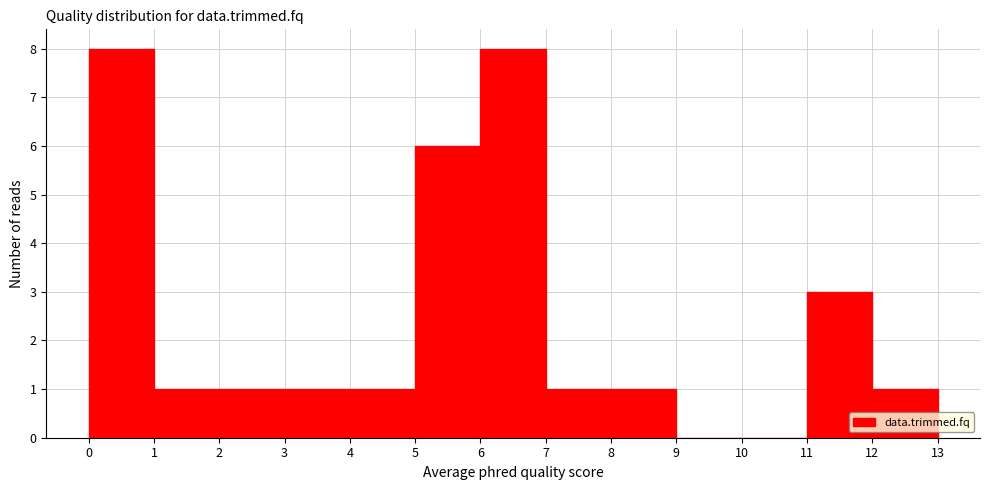

Reading left to right, list every bar in this chart as the range it spans on the x-axis followed by its height. The values are not printed on the chart, so give them approximately, as read against the axis.

0 to 1: 8
1 to 2: 1
2 to 3: 1
3 to 4: 1
4 to 5: 1
5 to 6: 6
6 to 7: 8
7 to 8: 1
8 to 9: 1
9 to 10: 0
10 to 11: 0
11 to 12: 3
12 to 13: 1